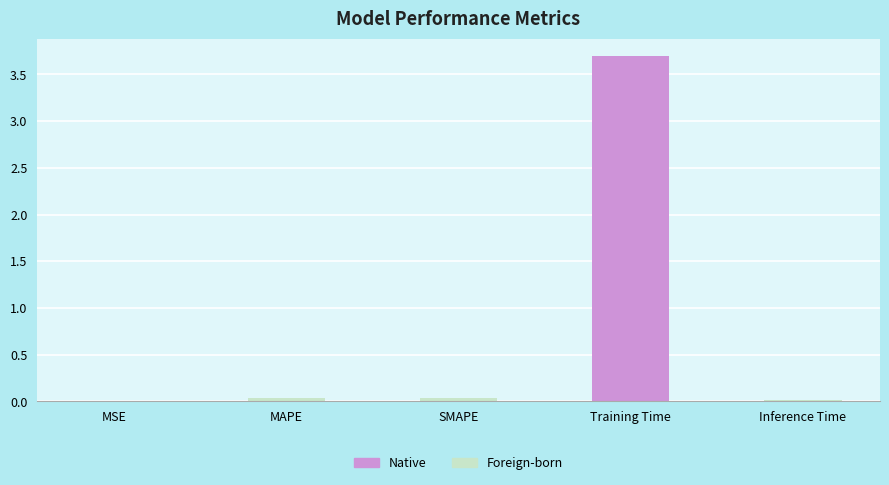

Reading left to right, extract all data points from this chart.

0.0	0.0	0.0	3.7	0.0